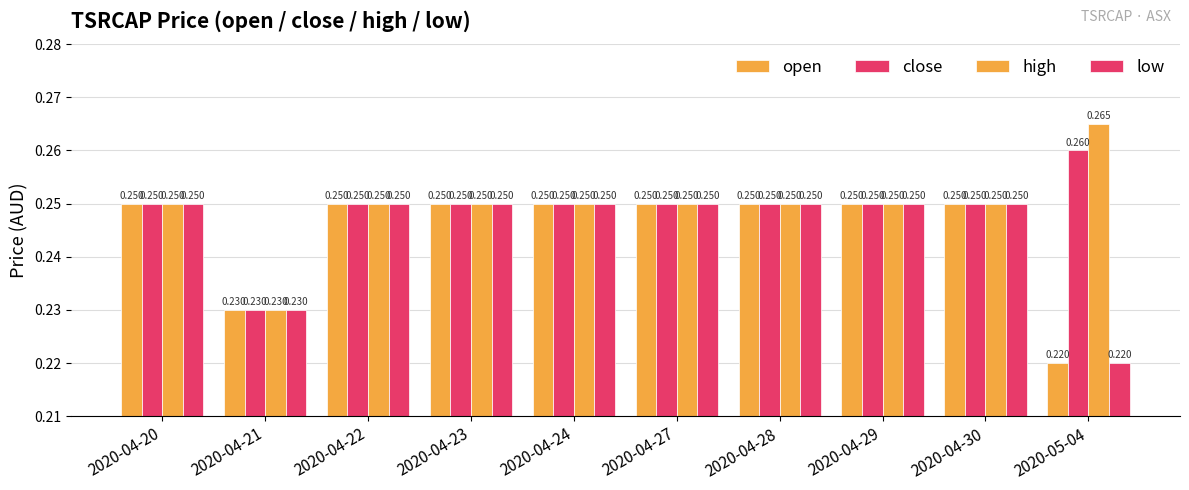

How many groups of bars are there?

10